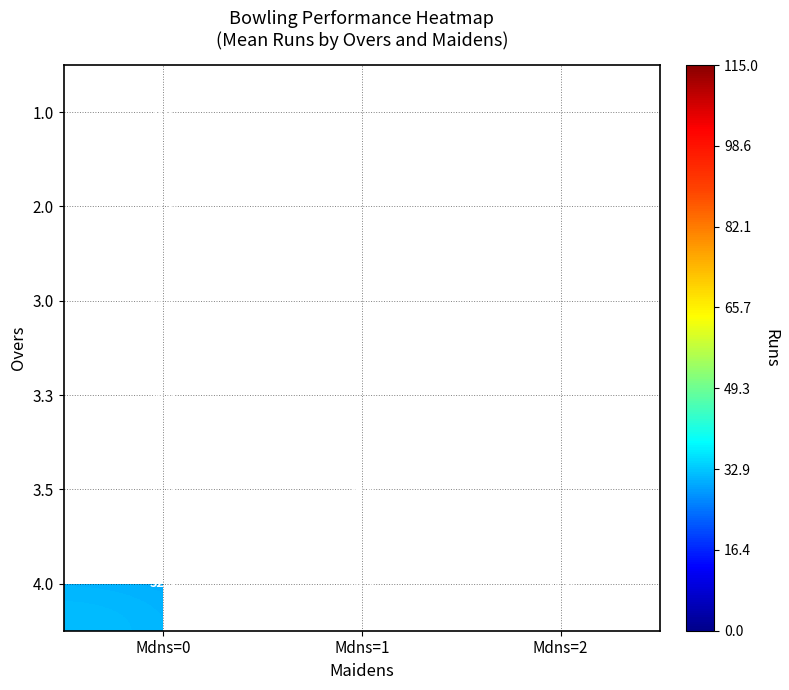

How many categories are shown in the chart?

3